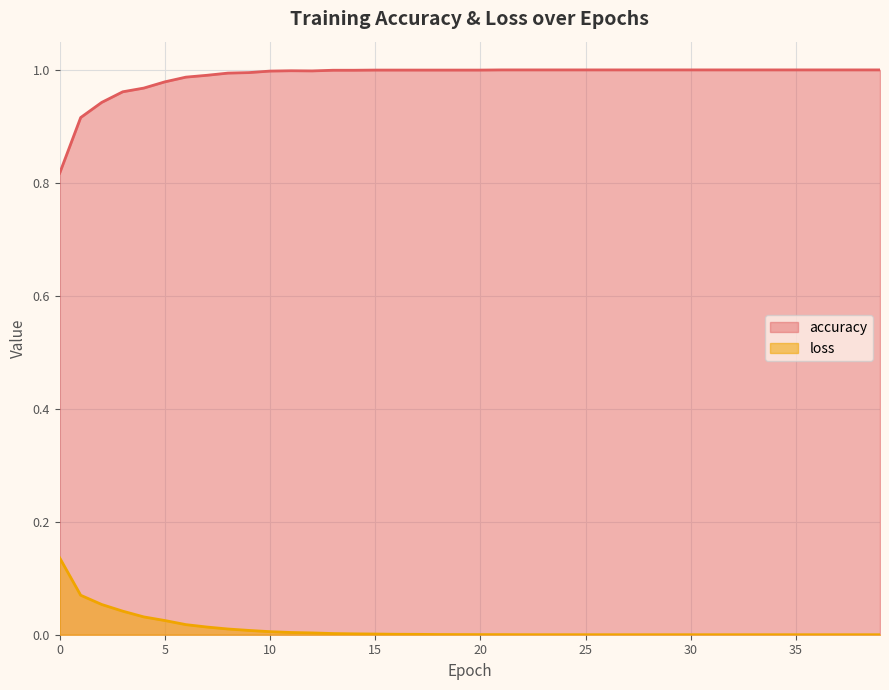

Reading right to left, what are all the values shown in this chart?

accuracy: 1.0	1.0	1.0	1.0	1.0	1.0	1.0	1.0	1.0	1.0	1.0	1.0	1.0	1.0	1.0	1.0	1.0	1.0	1.0	1.0	1.0	1.0	1.0	1.0	1.0	1.0	1.0	1.0	1.0	1.0	1.0	1.0	1.0	1.0	1.0	1.0	1.0	0.9	0.9	0.8
loss: 0.0	0.0	0.0	0.0	0.0	0.0	0.0	0.0	0.0	0.0	0.0	0.0	0.0	0.0	0.0	0.0	0.0	0.0	0.0	0.0	0.0	0.0	0.0	0.0	0.0	0.0	0.0	0.0	0.0	0.0	0.0	0.0	0.0	0.0	0.0	0.0	0.0	0.1	0.1	0.1